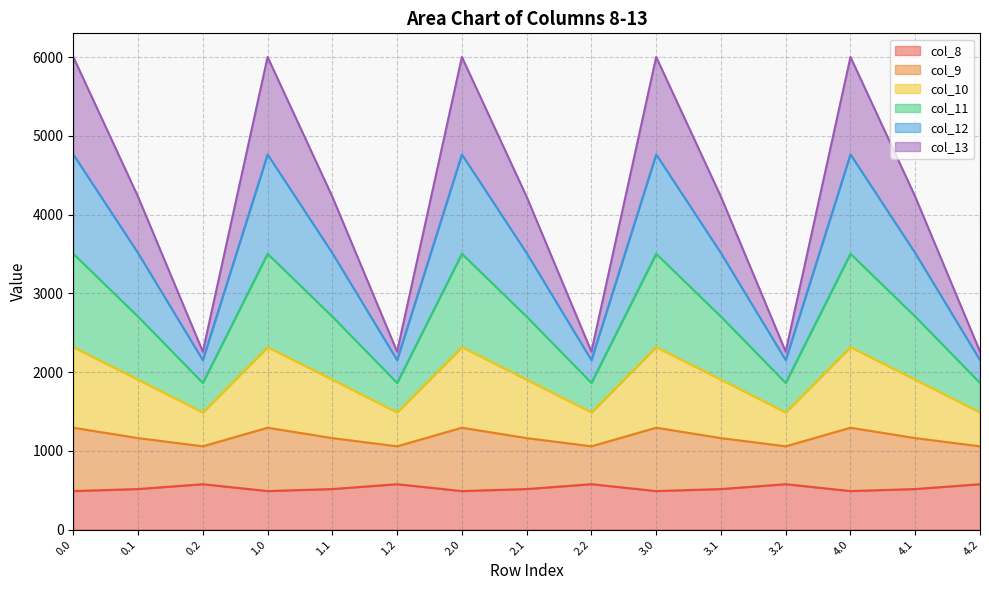

In col_8, how many points are lower than both neighbors (excluding endpoints)?

4